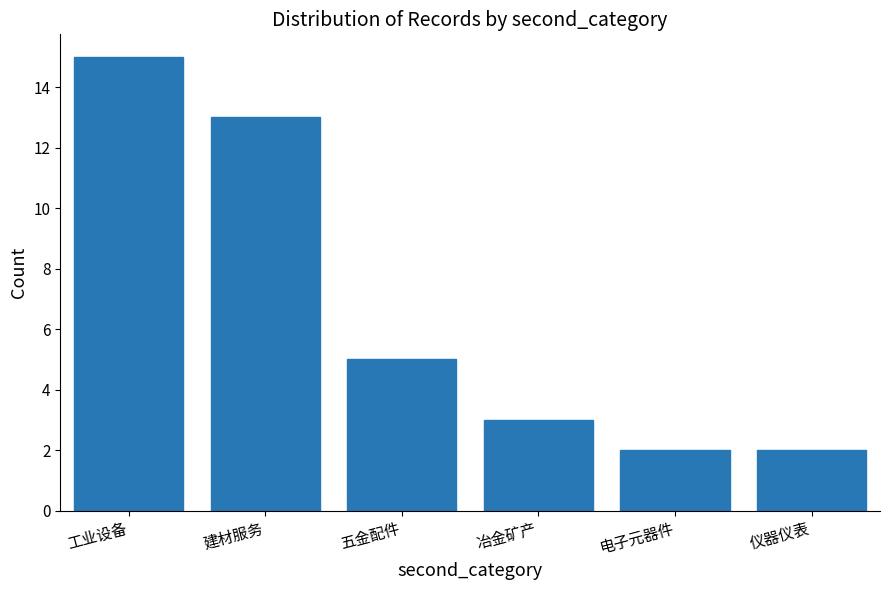

Reading left to right, list all the values displayed in this chart.

15	13	5	3	2	2